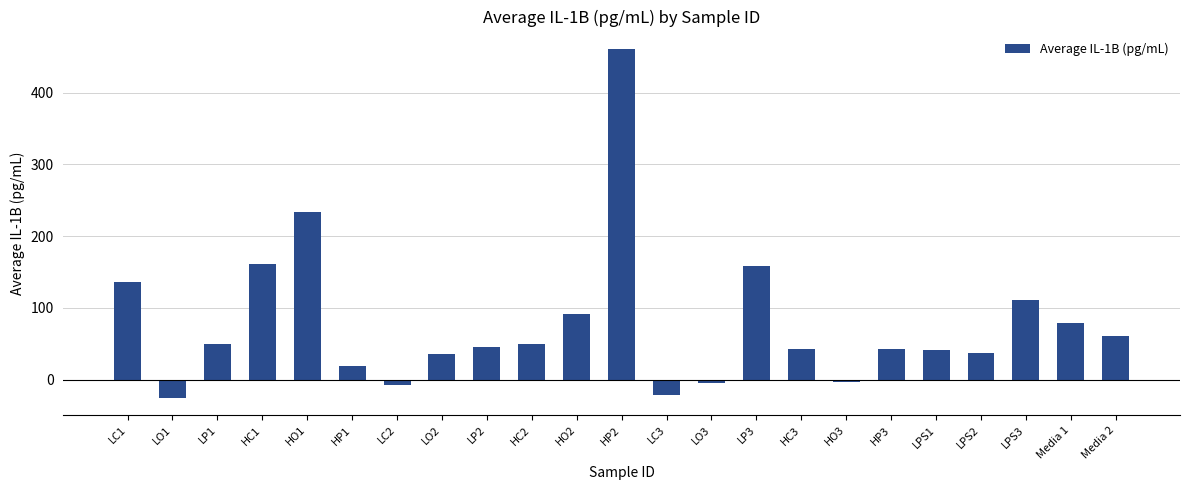

At which label is the value closest to 217?

HO1